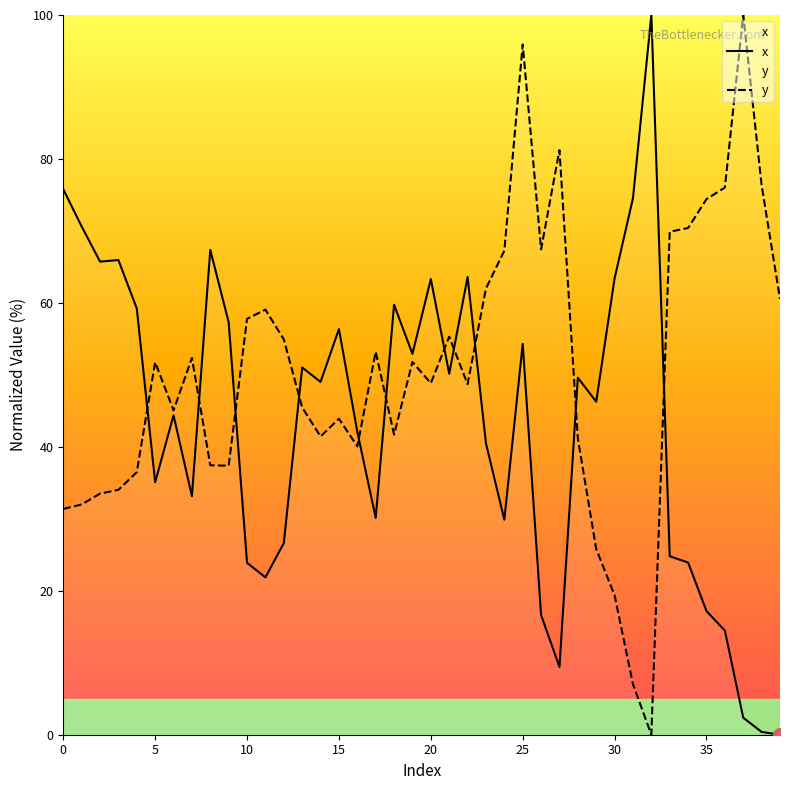

How many series are shown in this chart?

2